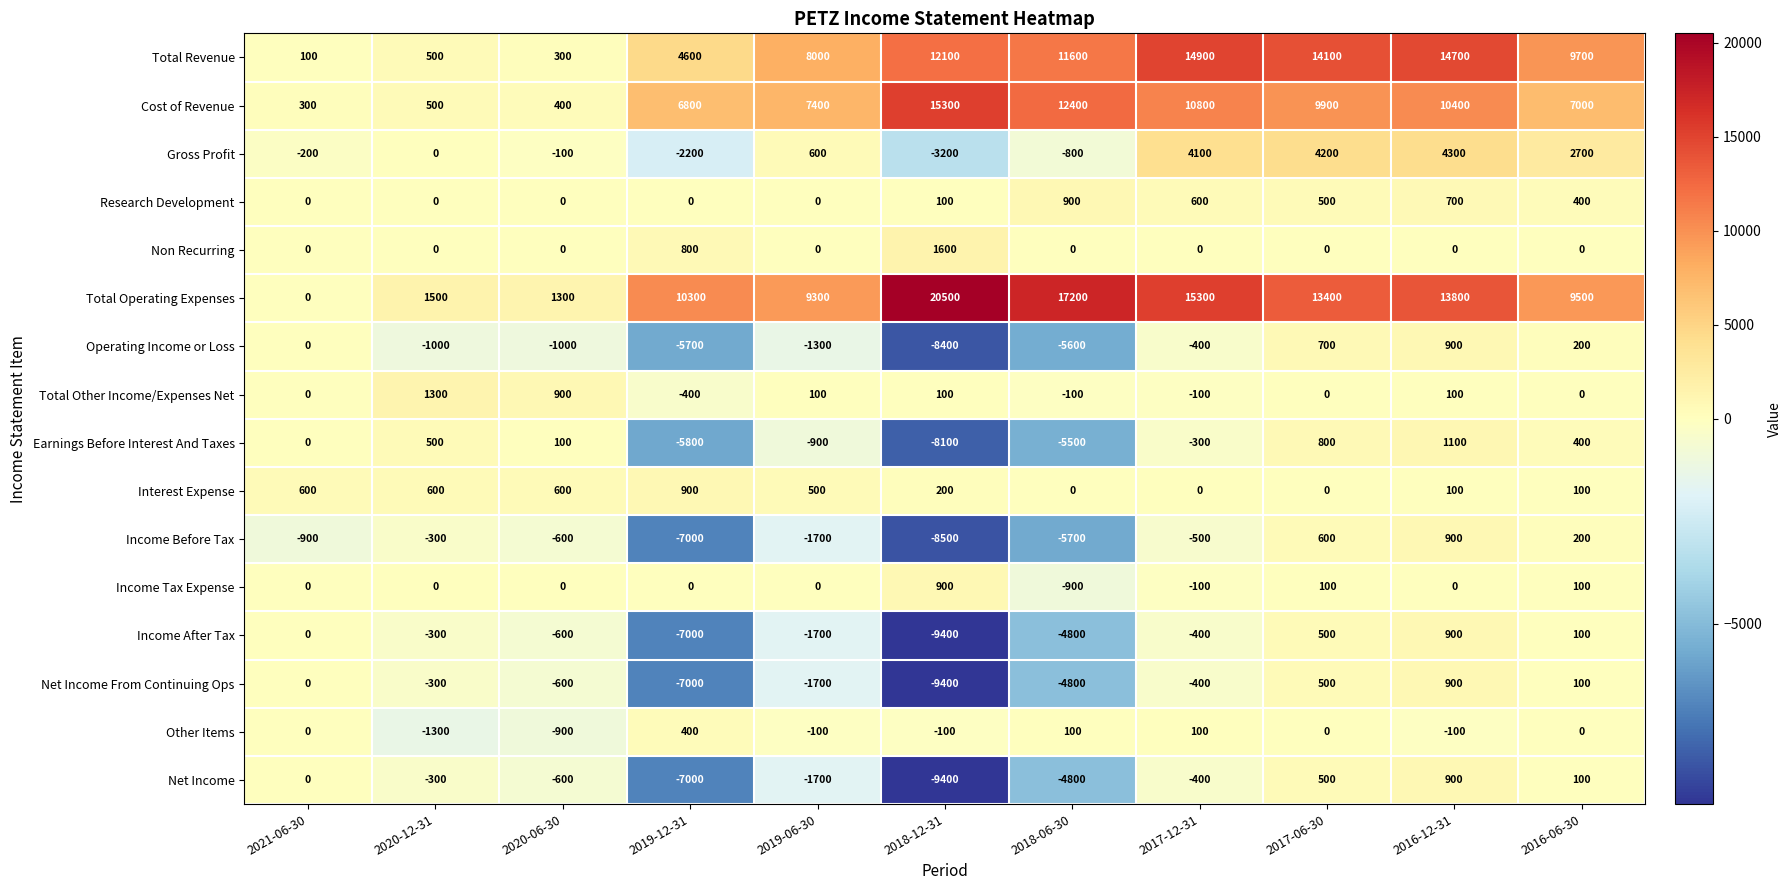

Count the number of categories in the chart.

11